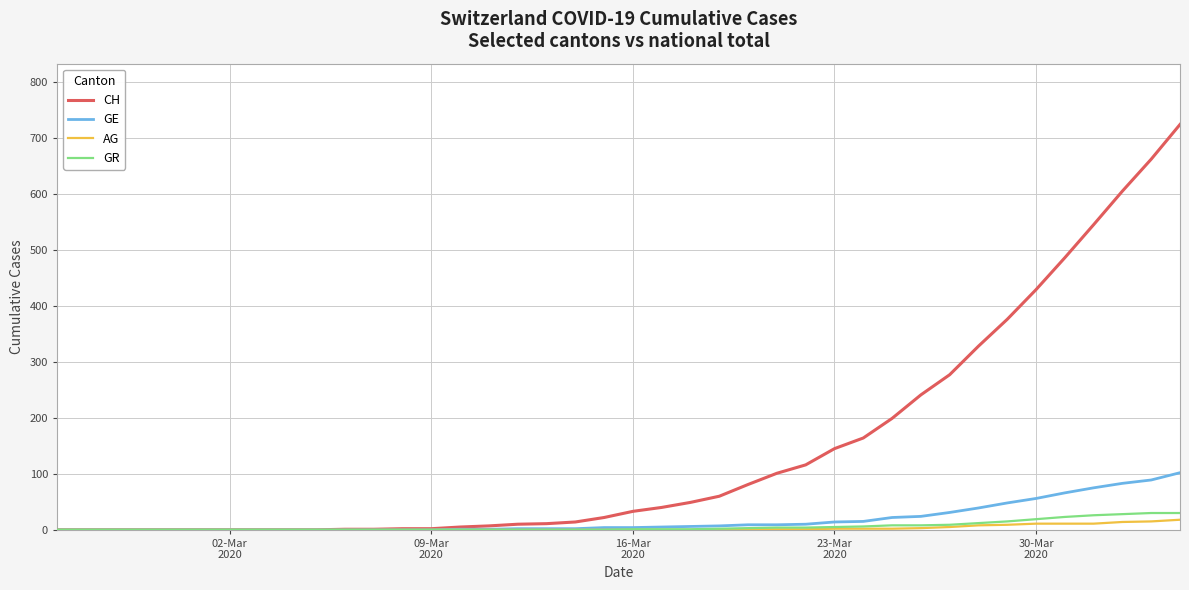

How many values in the GE series are below 4?

19